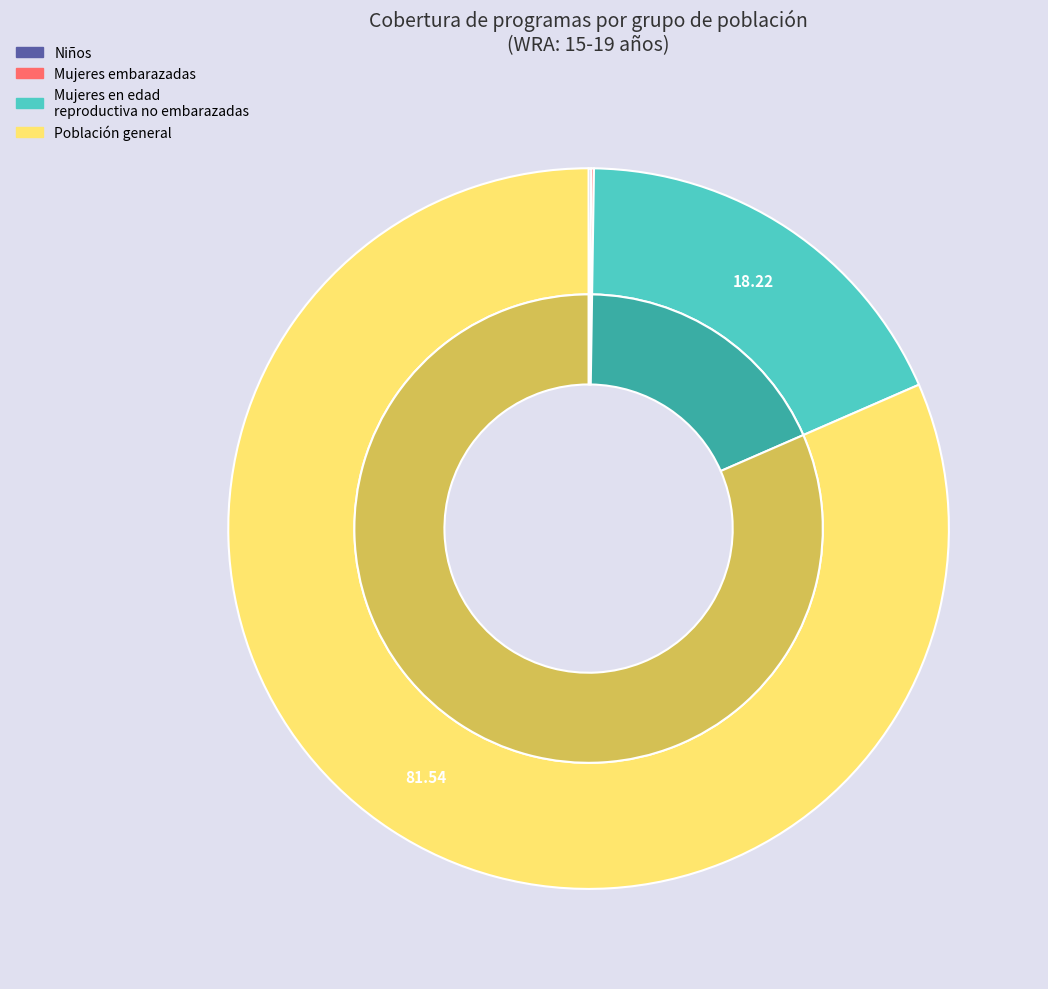

Combined, do Mujeres embarazadas and Población general account for over 50%?

Yes